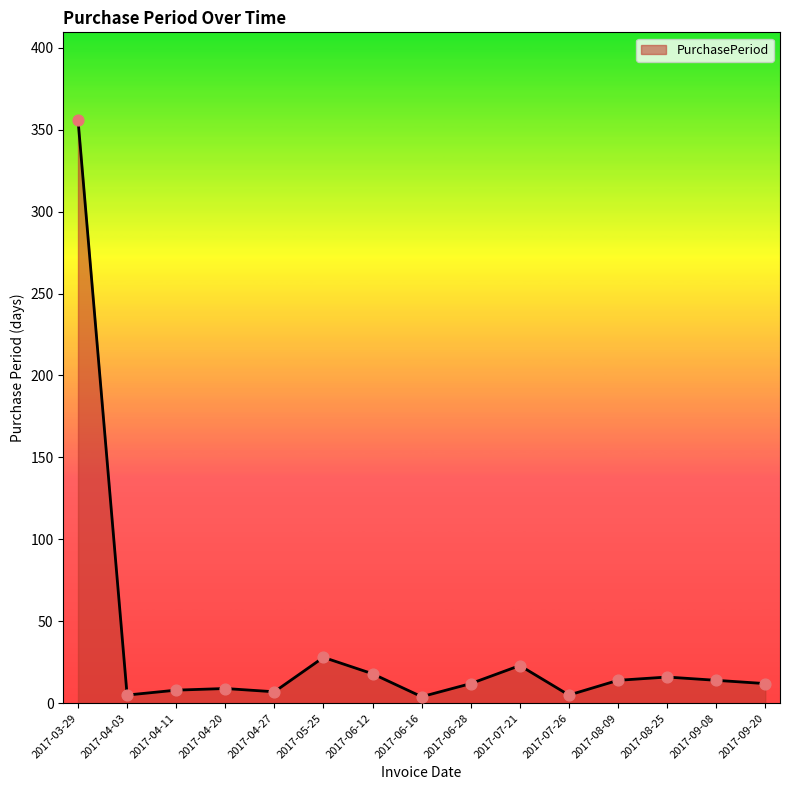

What is the change in value from 2017-04-20 to 2017-07-26?

-4